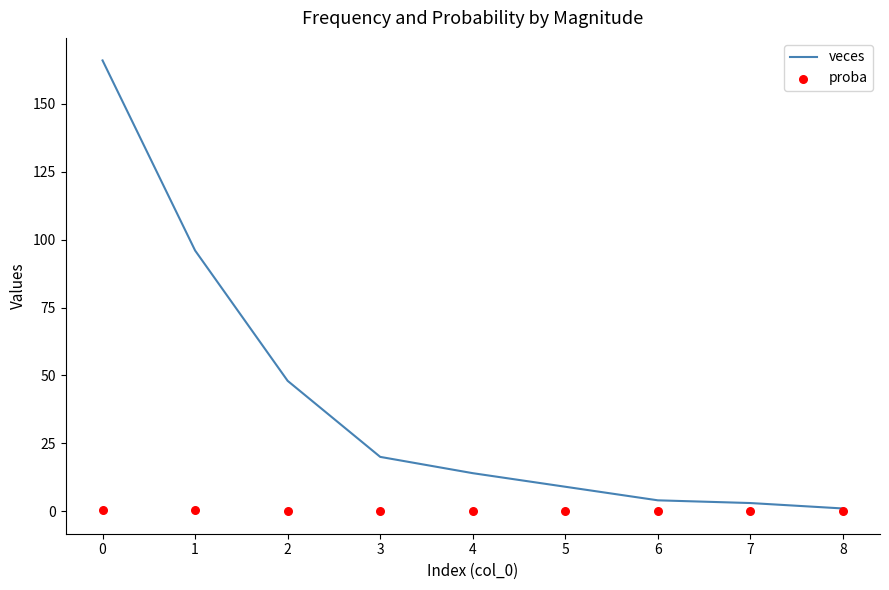

The veces series shows 8 at 4. True or false?

False